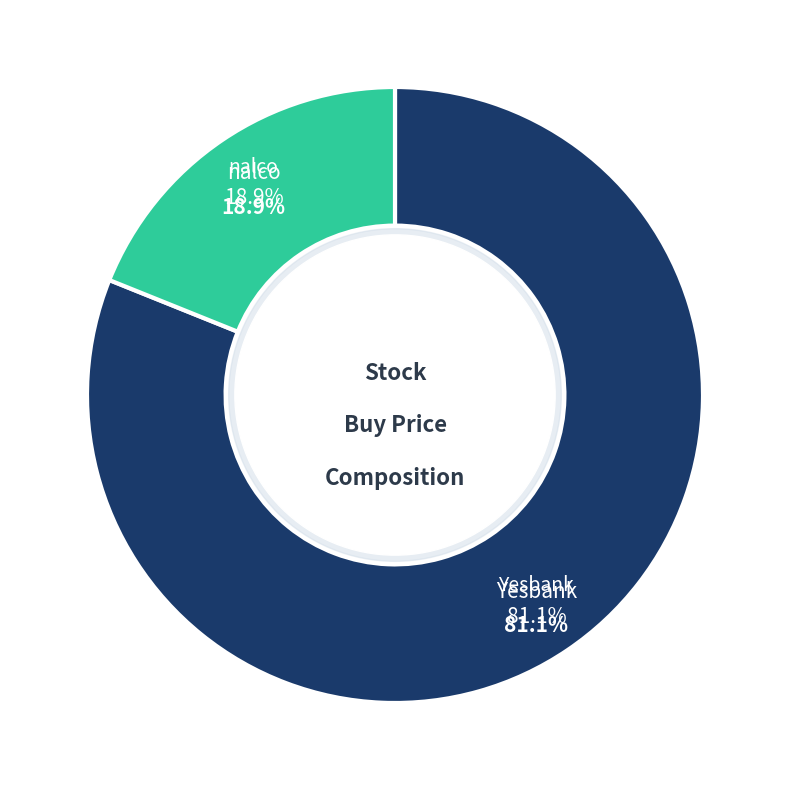

To the nearest percent, what is the difference between the nalco and Yesbank slice percentages?

62%